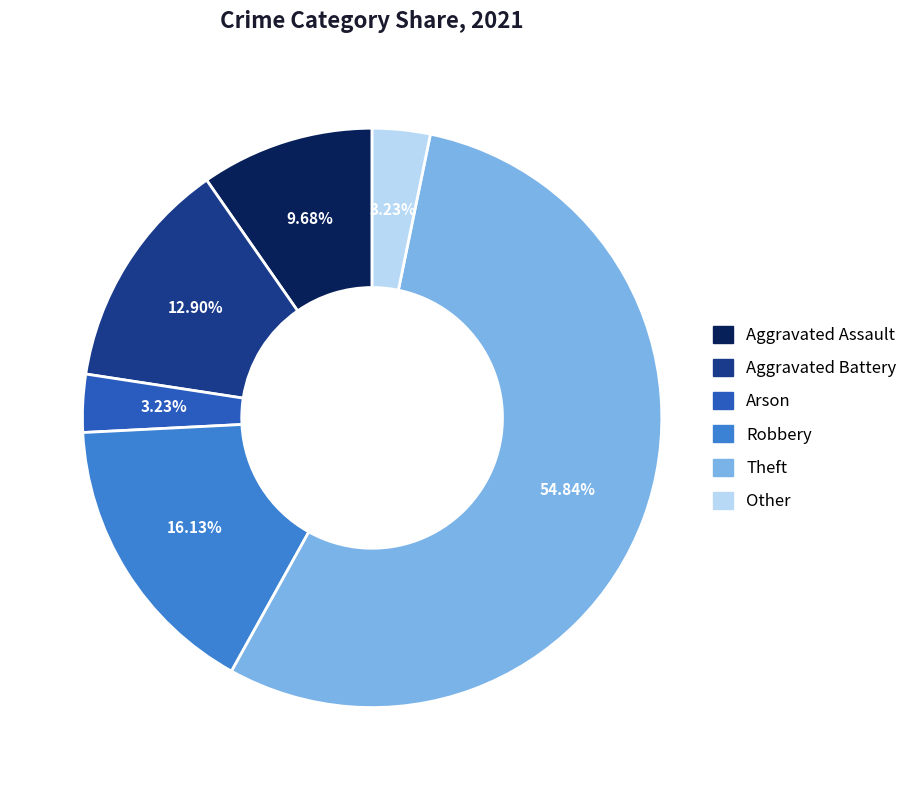

Which slice is the largest?

Theft